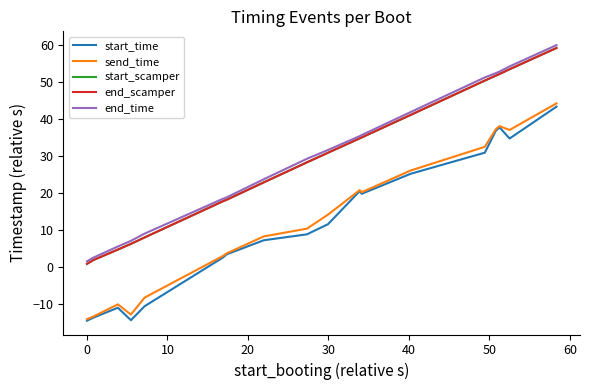

What is the greatest value displayed?

59.8